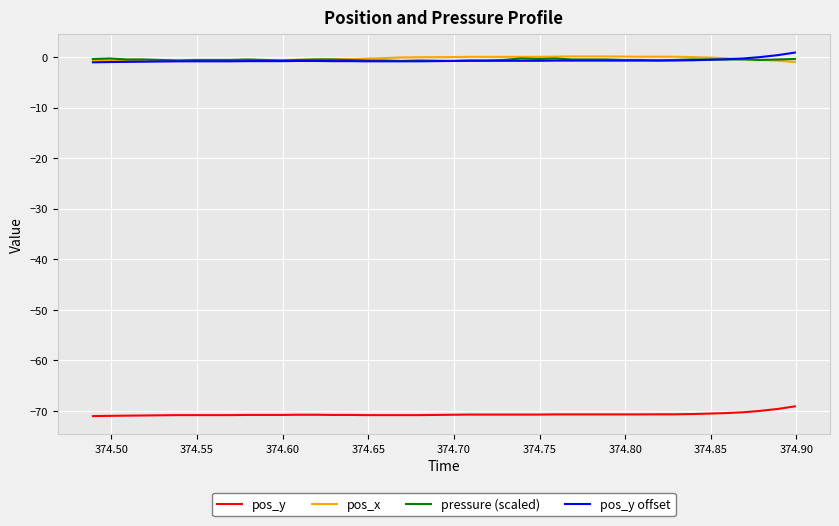

True or false: pos_y and pos_x cross at least once.

False